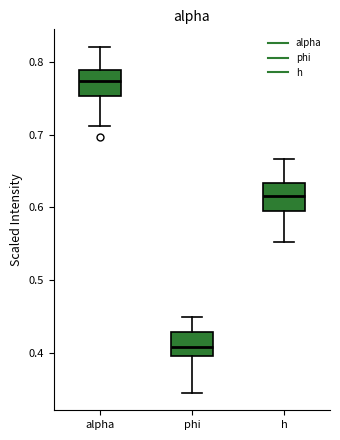

Which box's median line is the lowest?

phi